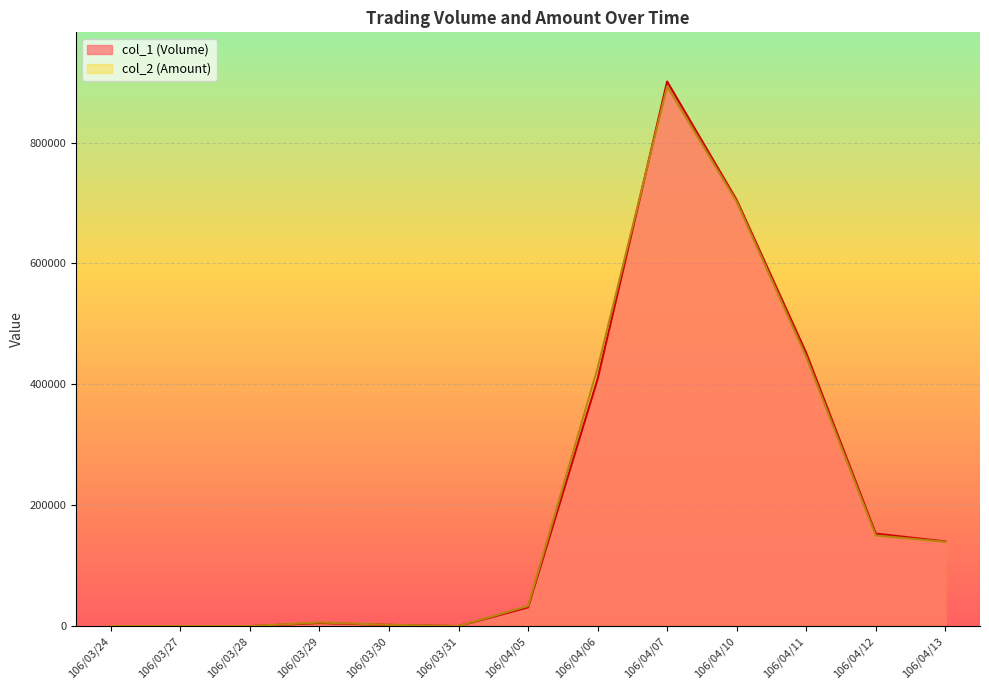

What position from the right is 106/03/30?

9